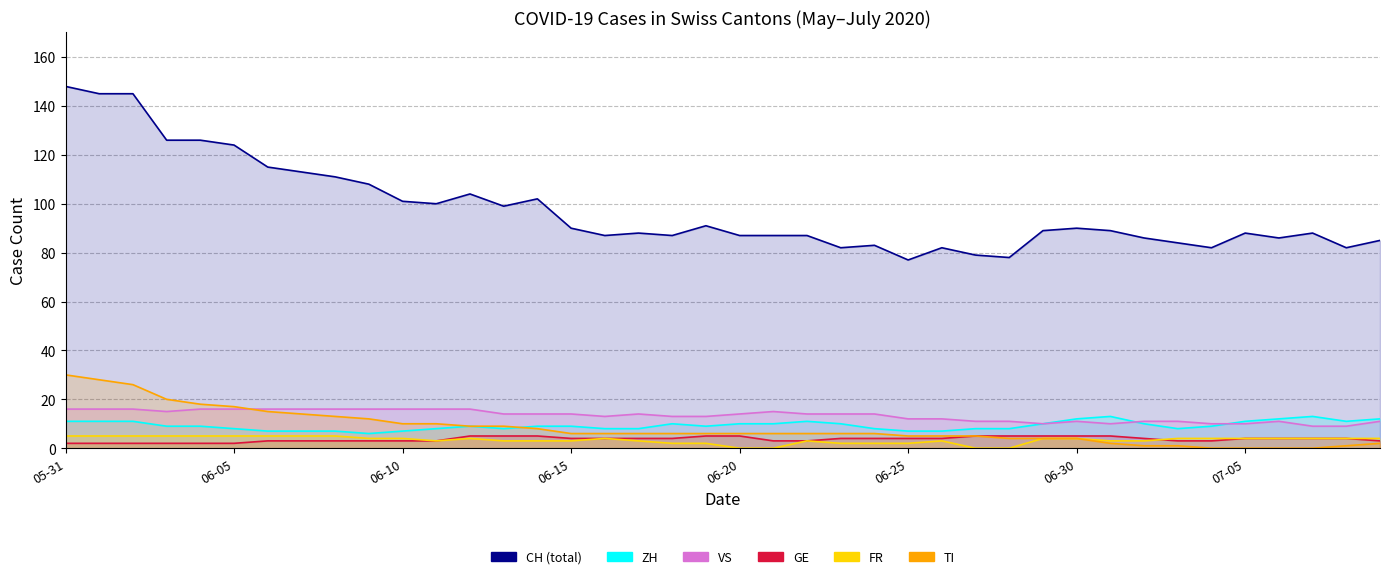

What is the difference between the ZH values at 30 and 29?

2